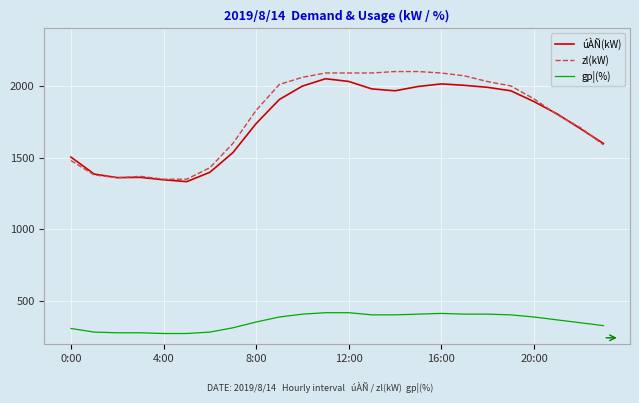

Which series has the largest total across all categories?

zl(kW)